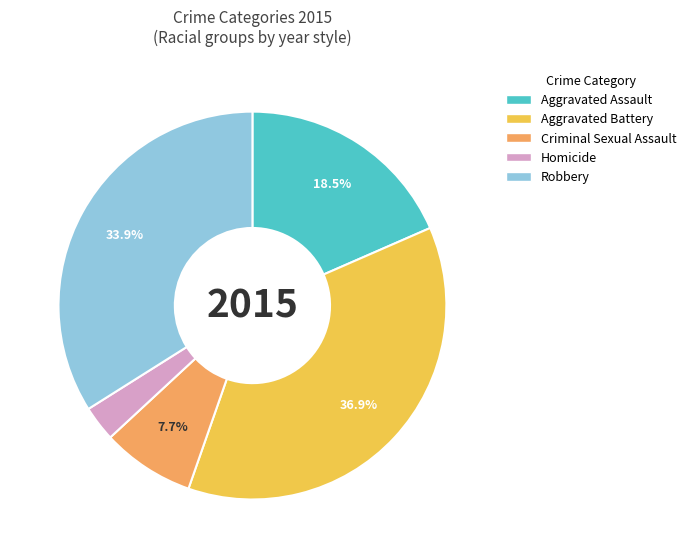

What is the ratio of the value at Robbery to the value at Criminal Sexual Assault?

4.4